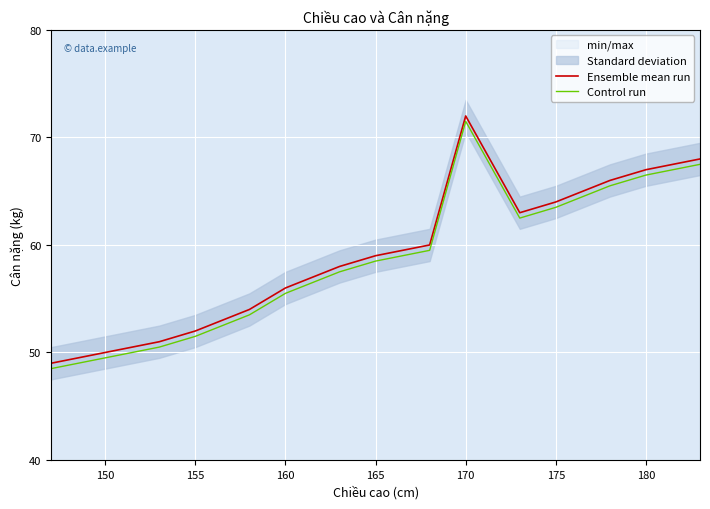

True or false: Ensemble mean run has more than 1 interior local peaks.

False